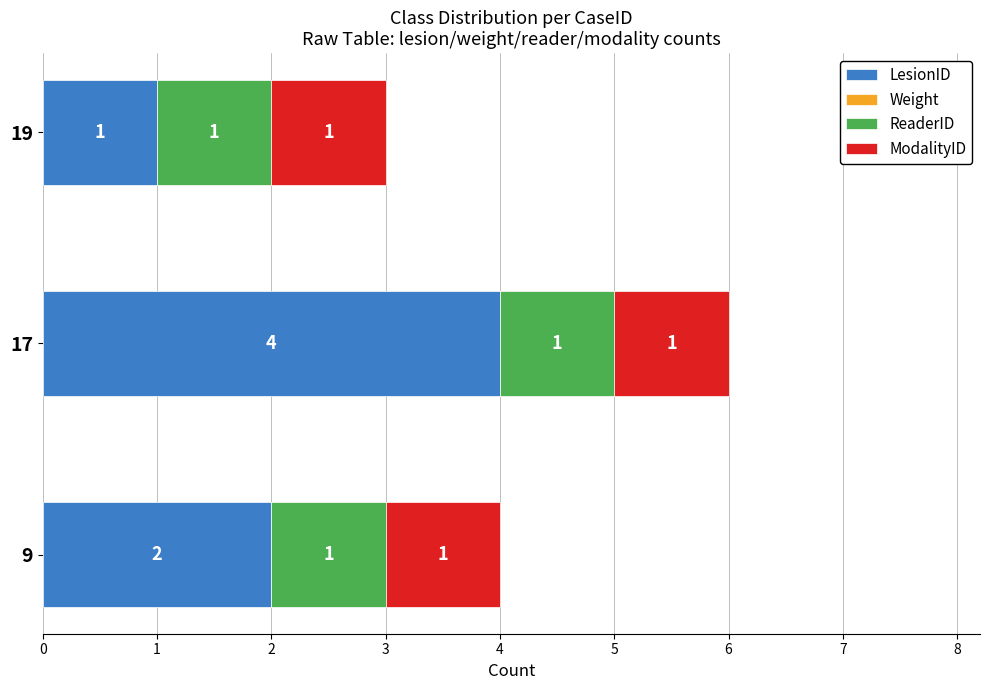

What is the sum of the LesionID values at 17 and 19?

5